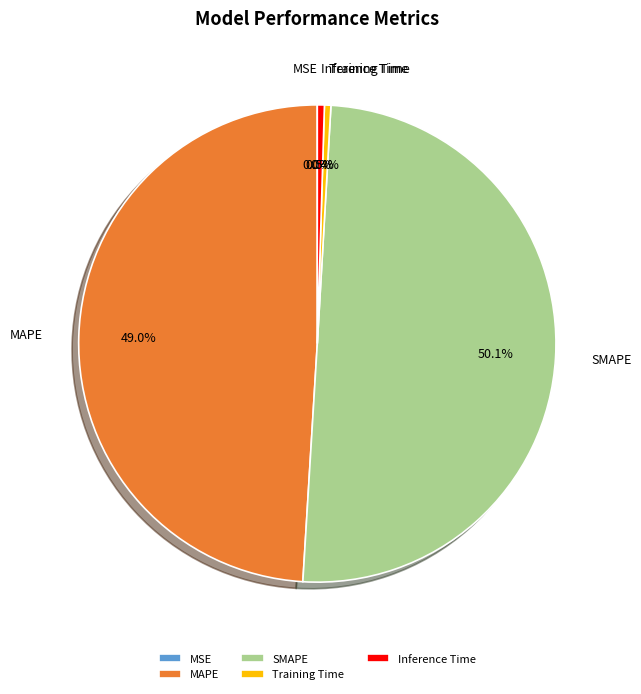

True or false: Inference Time accounts for 15% of the total.

False